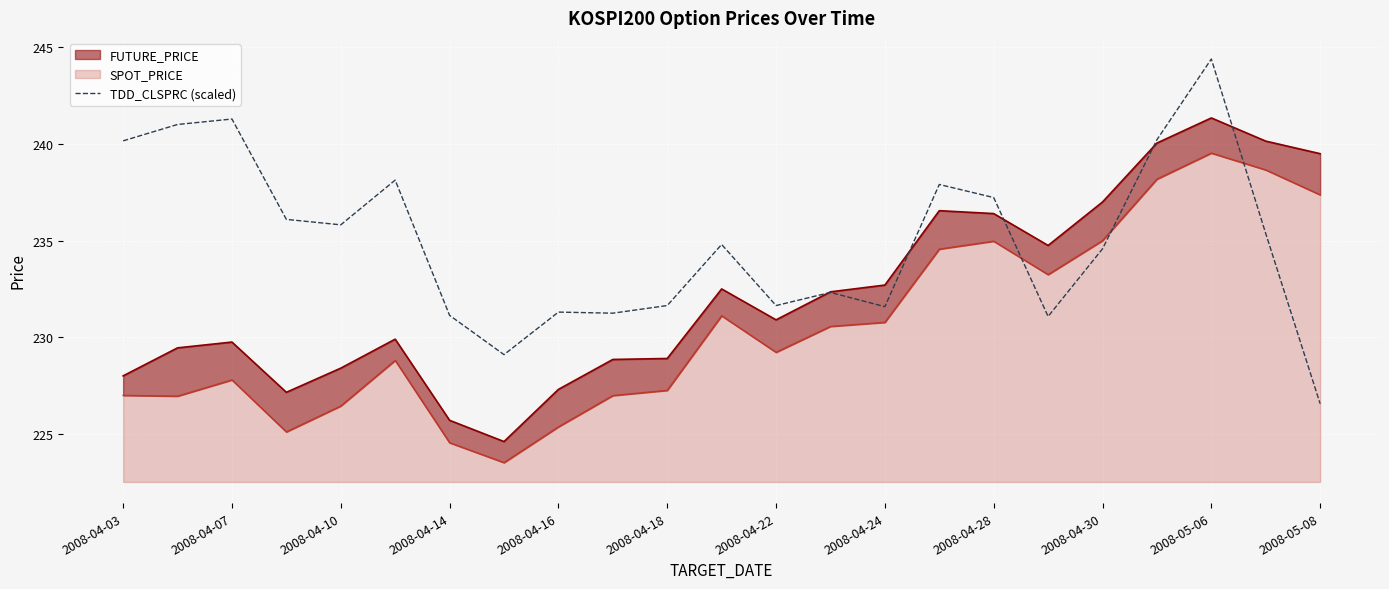

What value does the data have at 21?

235.4